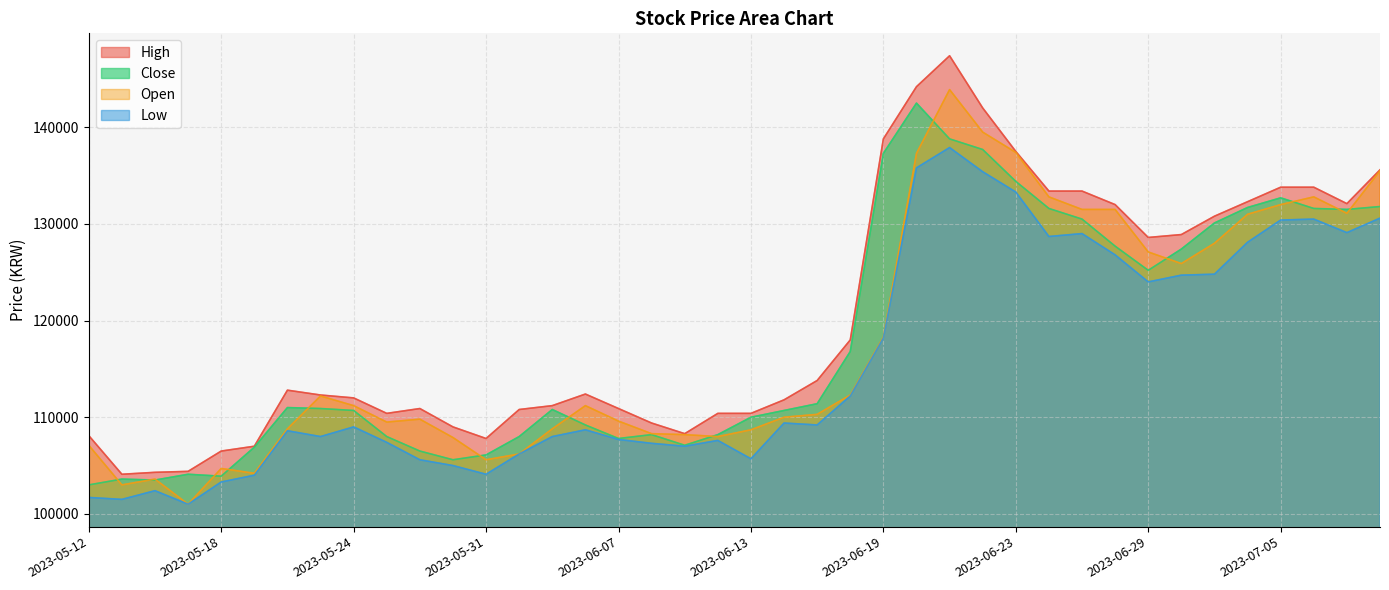

In Open, how many points are lower than both neighbors (excluding endpoints)?

8